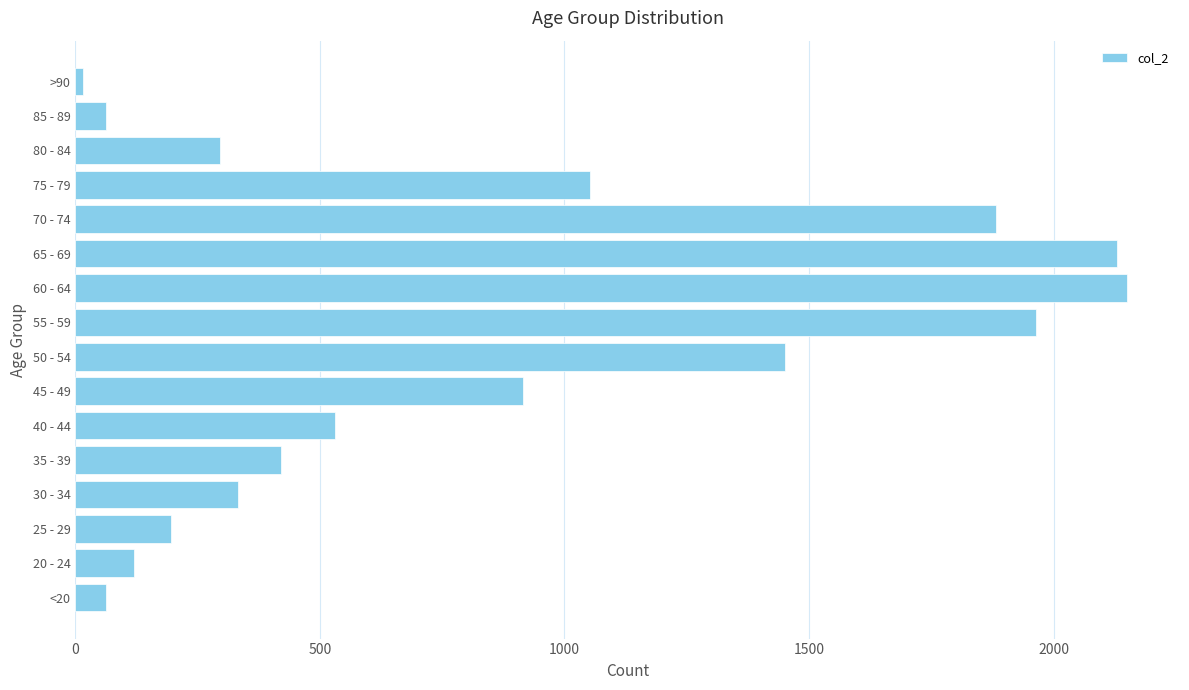

What is the difference between the second highest and minimum values?

2115